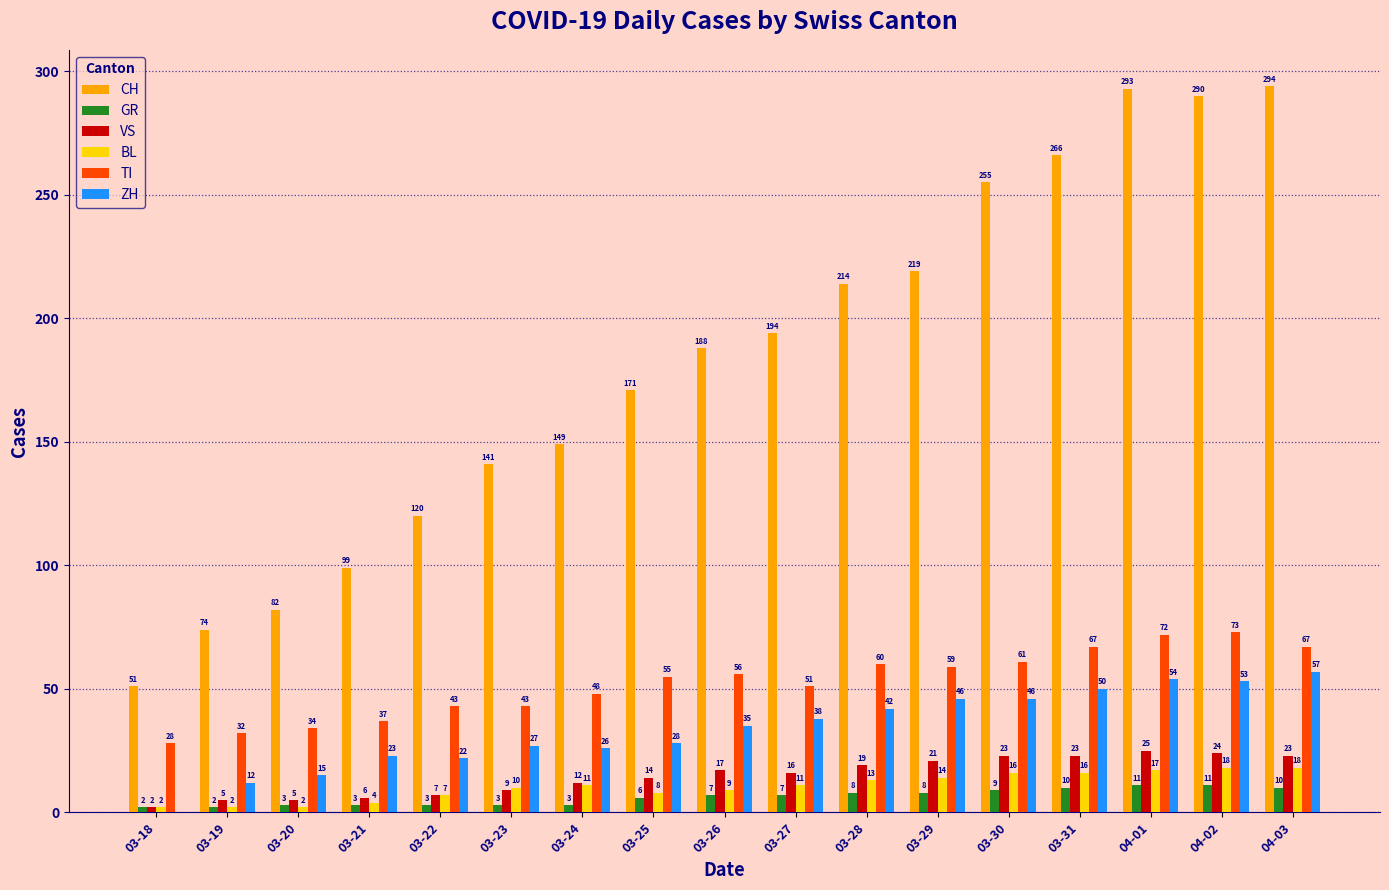

Between 04-02 and 04-03, which series saw the biggest shift?

TI